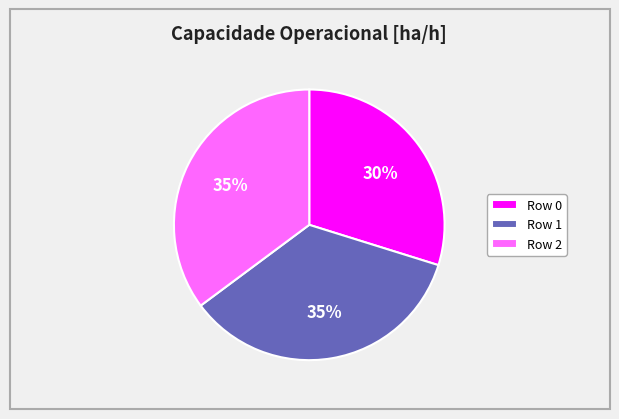

How many slices are in this pie chart?

3